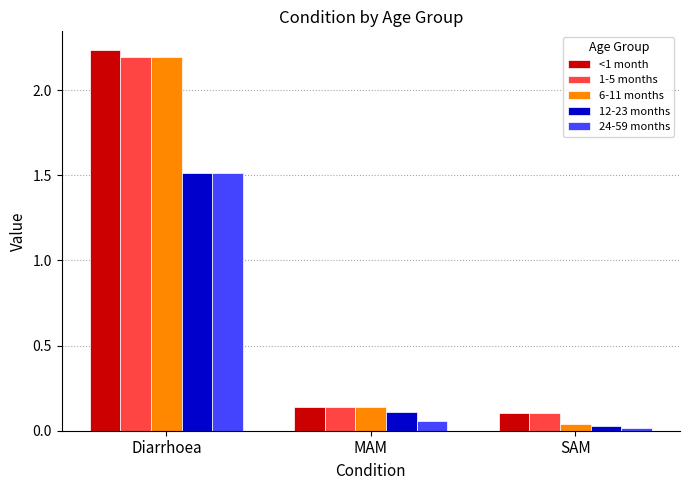

How many series are shown in this chart?

5